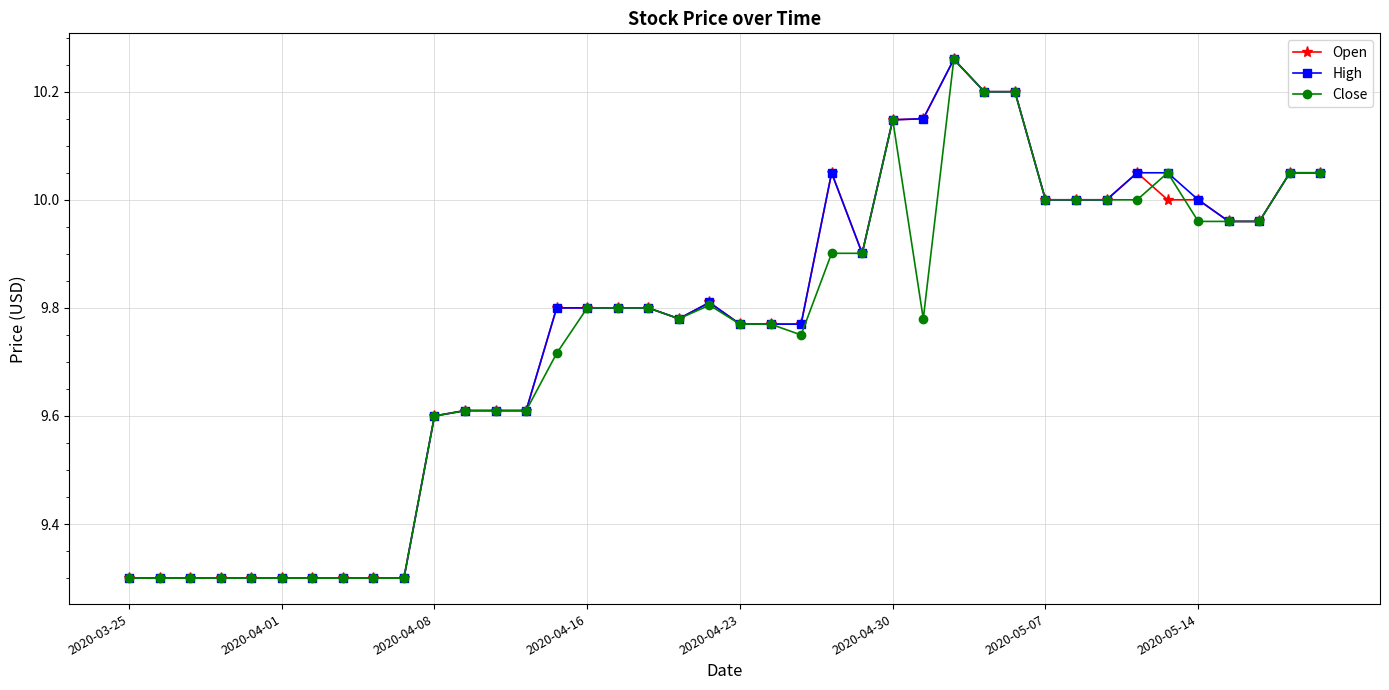

What is the minimum value shown in the chart?

9.3